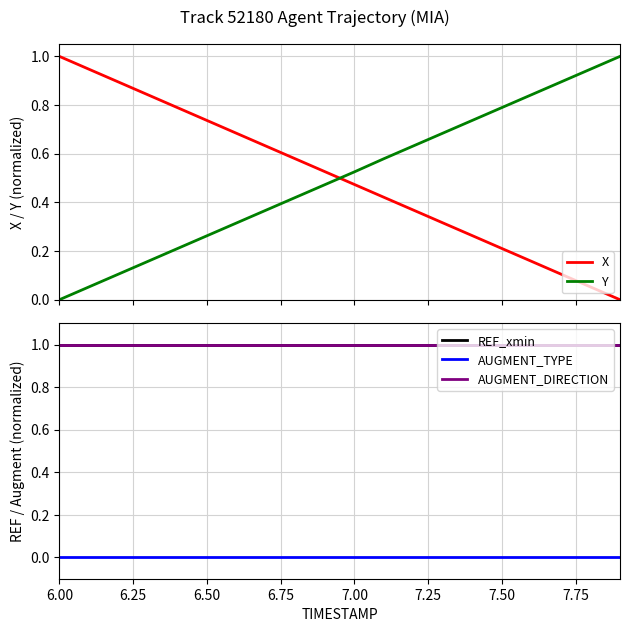

What is the maximum value for Y?

1.0